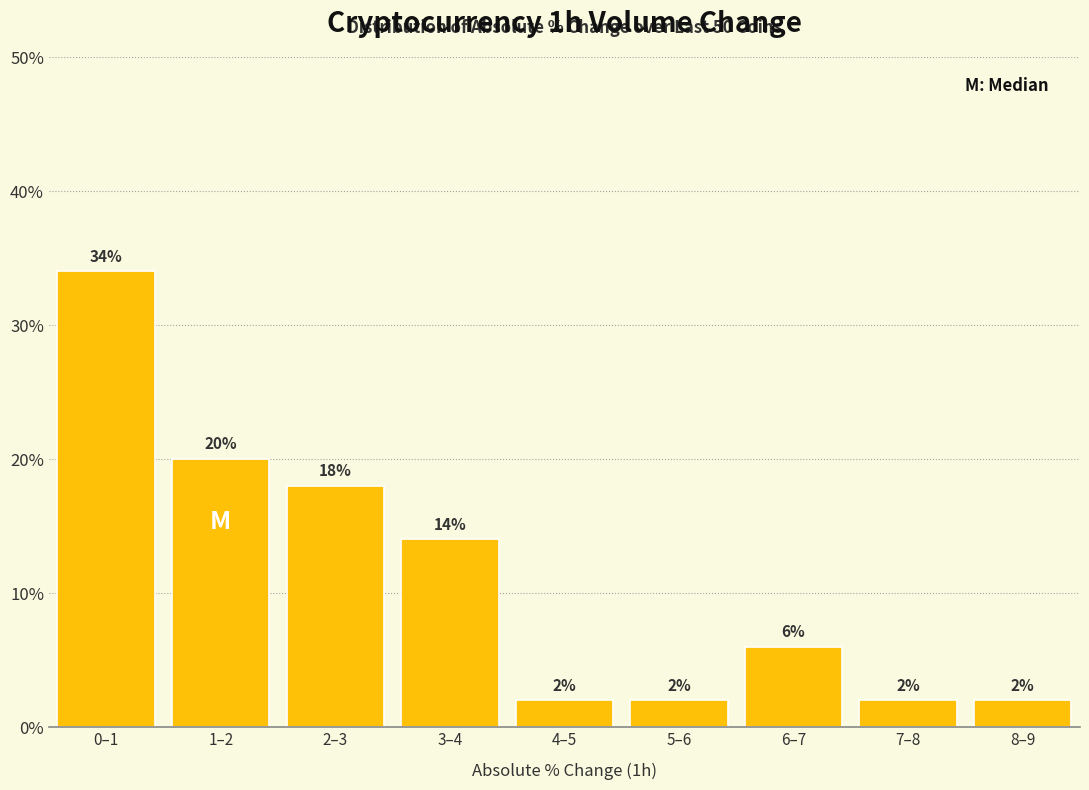

Does the chart contain any negative values?

No